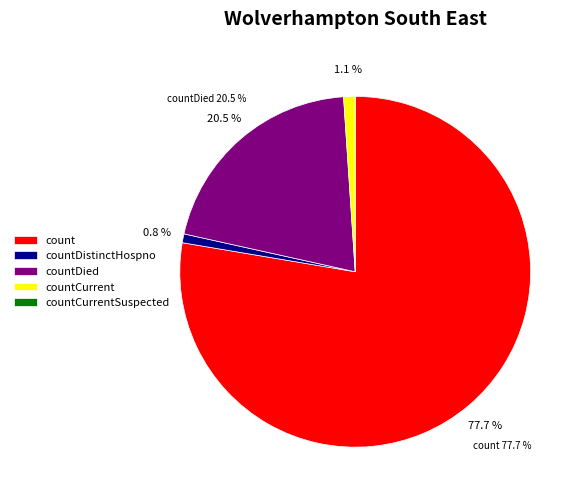

Does countCurrentSuspected represent more than half of the total?

No